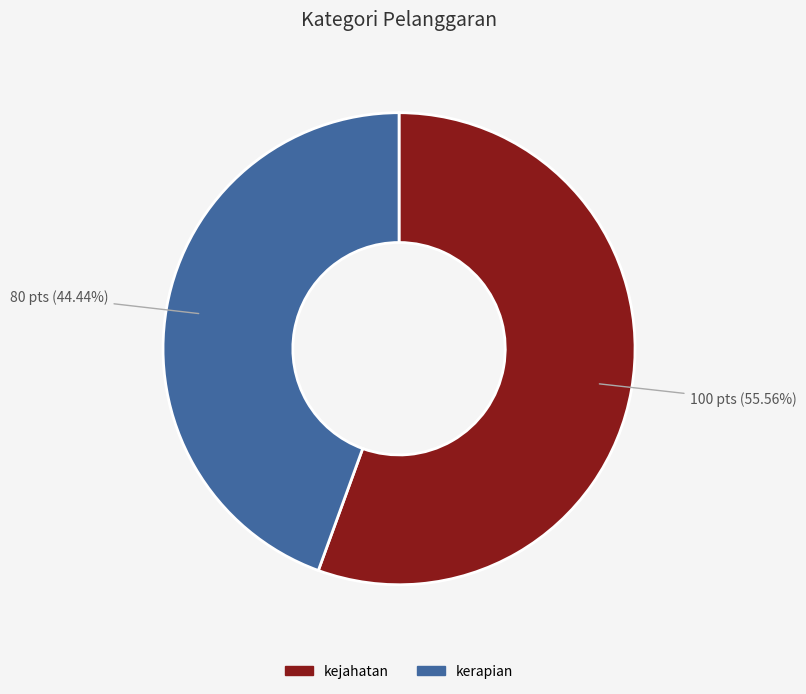

Approximately how many times larger is the value at kerapian compared to kejahatan?

0.8